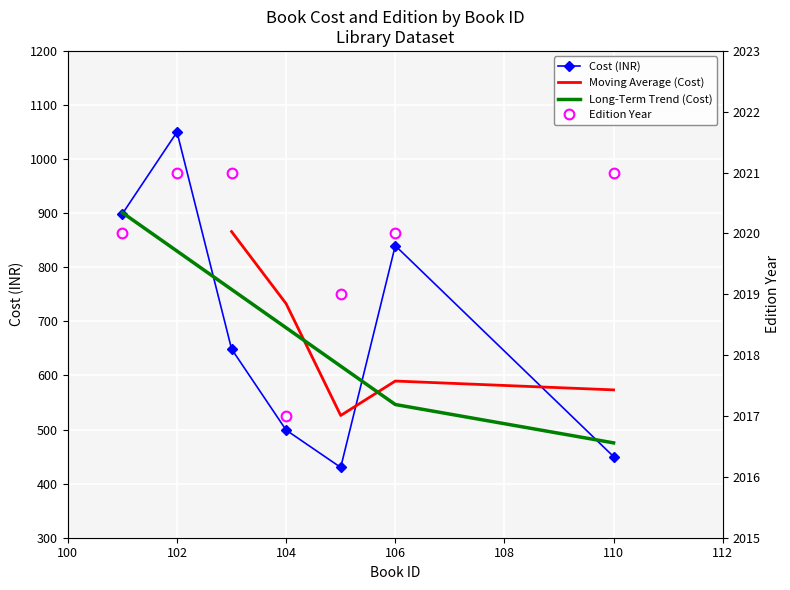

Rank the series at 103 from highest to lowest value.

edition, cost